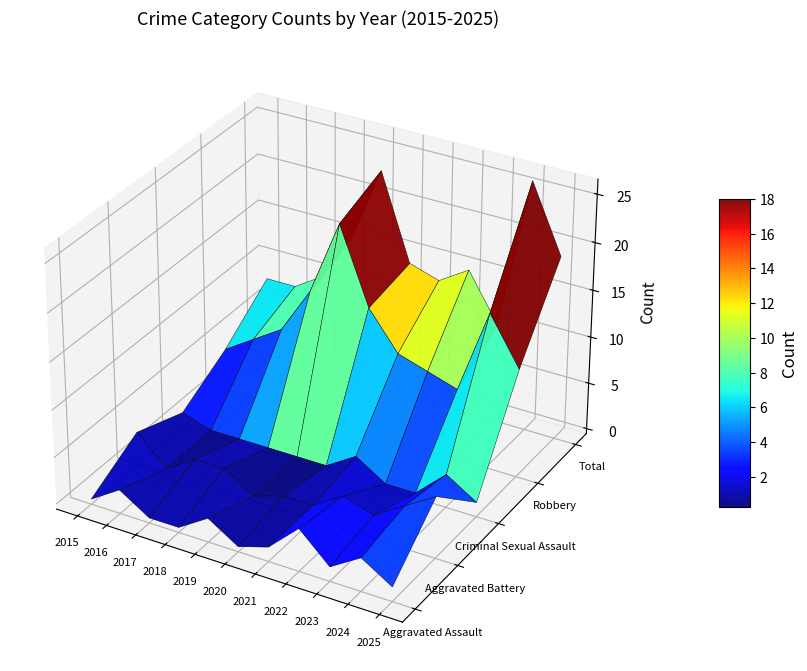

Reading right to left, list all the values displayed in this chart.

Aggravated Assault: 1	3	1	4	1	0	2	0	0	2	0
Aggravated Battery: 6	4	2	3	1	1	0	2	2	0	3
Criminal Sexual Assault: 1	3	0	0	2	0	0	0	0	0	1
Robbery: 11	16	7	8	9	13	21	13	8	6	4
Total: 19	26	10	15	13	14	23	15	10	8	8